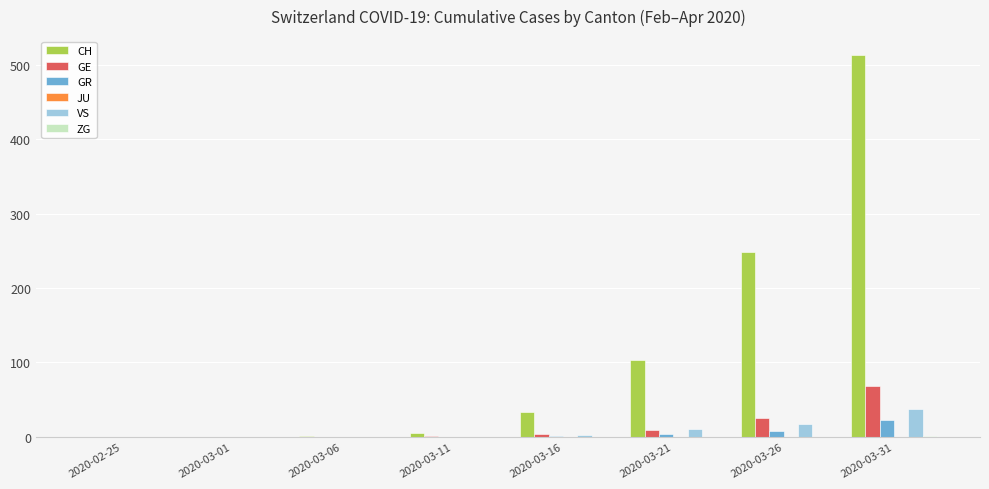

Where is CH nearest to the value 256?

2020-03-26